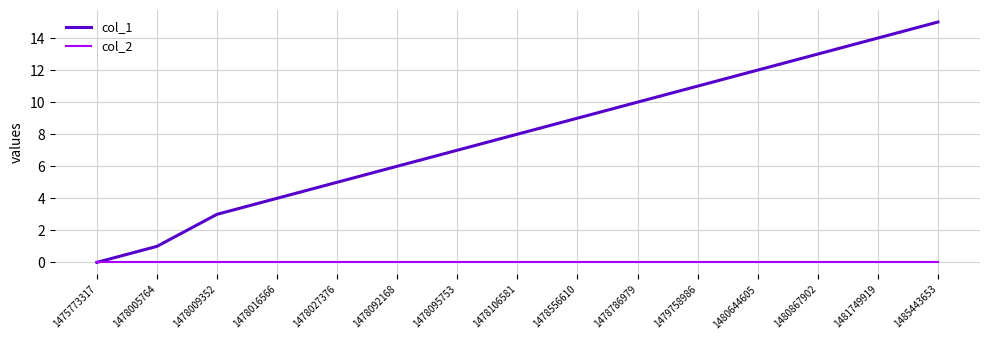

What is the difference between the highest and lowest values at 1478786979?

10